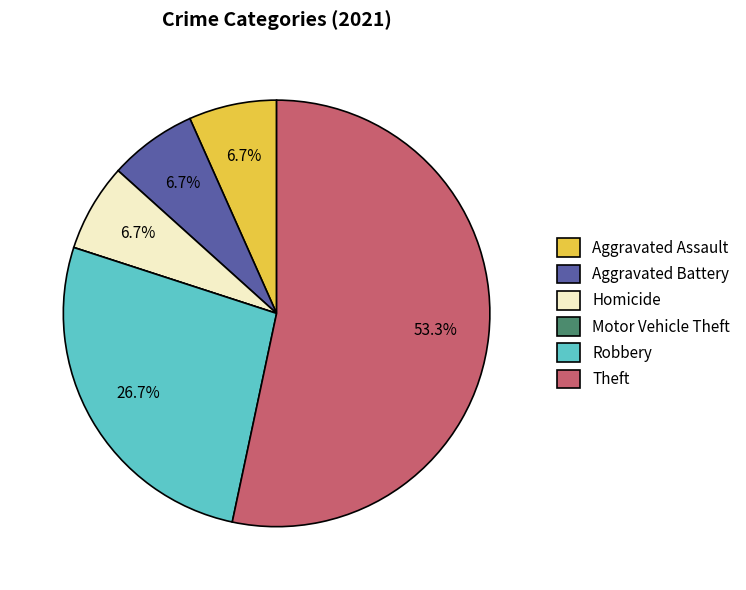

What is the largest slice in the pie chart?

Theft